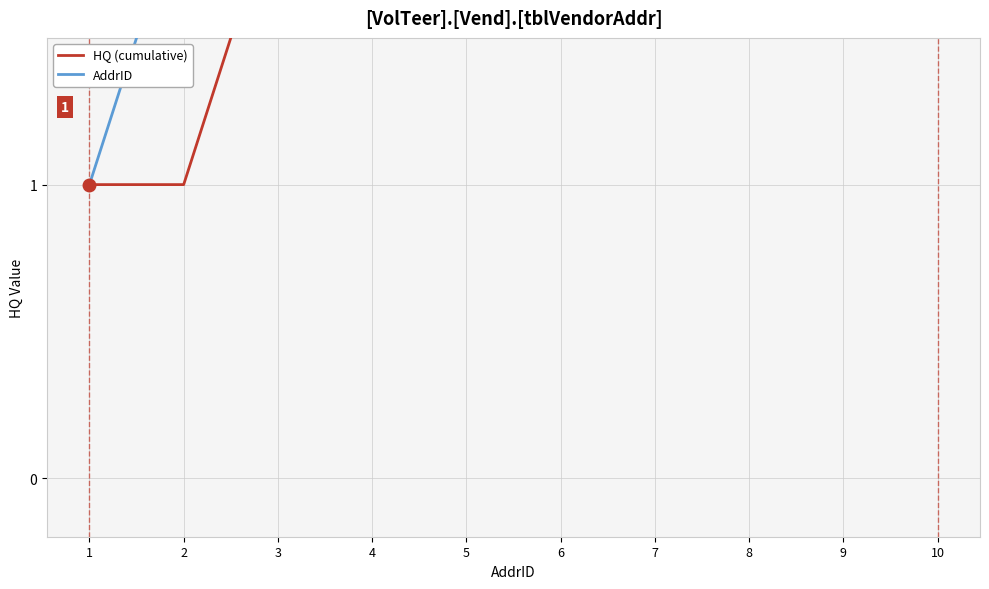

At which category is the sum across all series the highest?

10